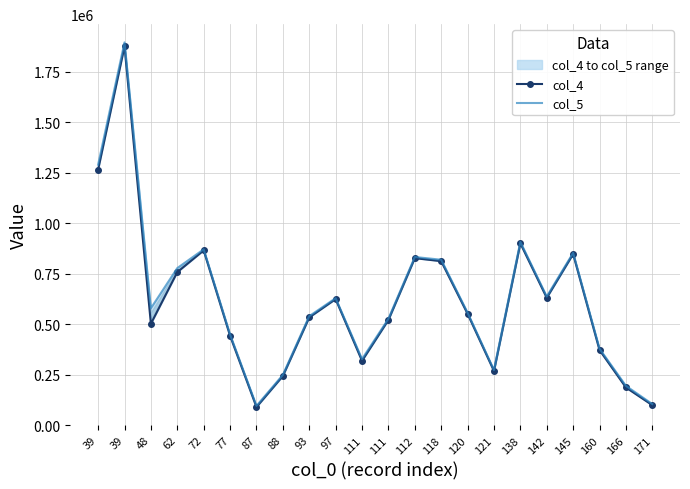

At how many categories does at least one series exceed 1680411?

1